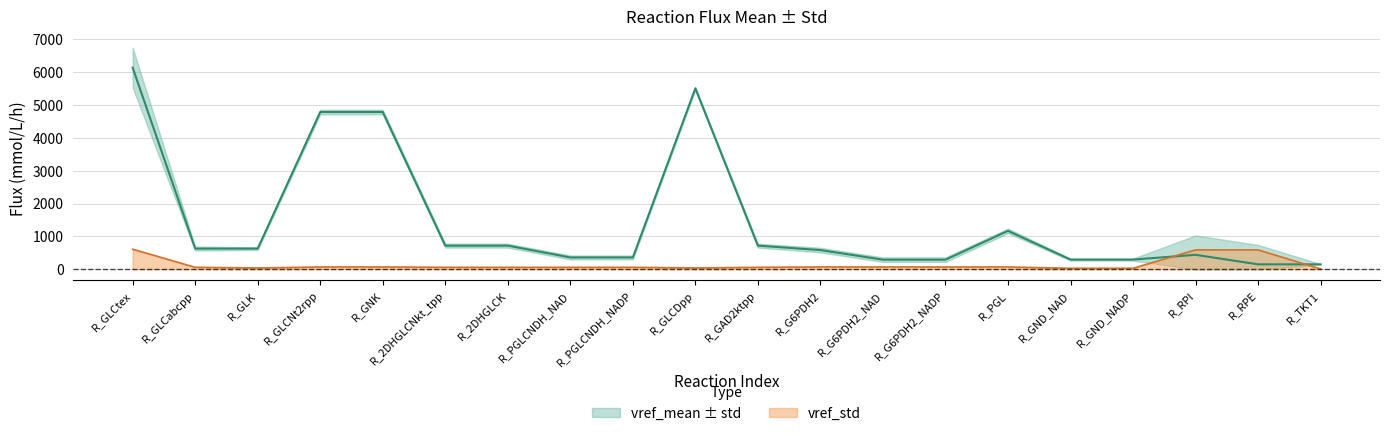

What is the sum of the vref_mean (mmol/L/h) values at R_G6PDH2_NAD and R_GLCDpp?

5802.5